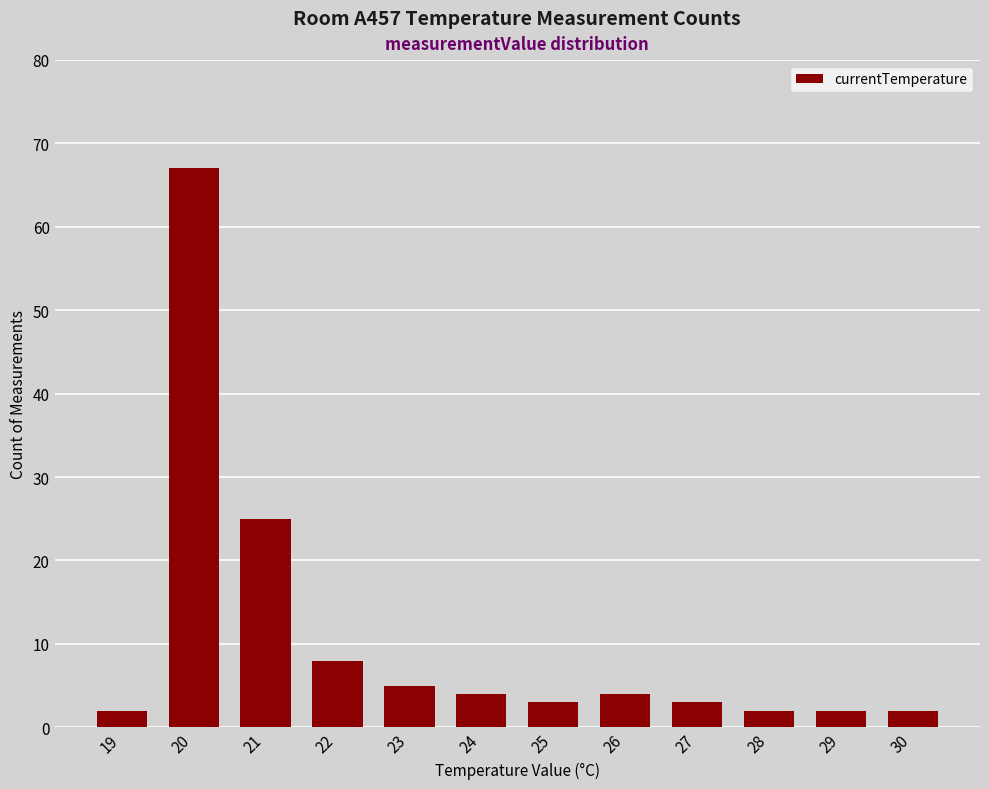

Between 29 and 24, which is larger?

24